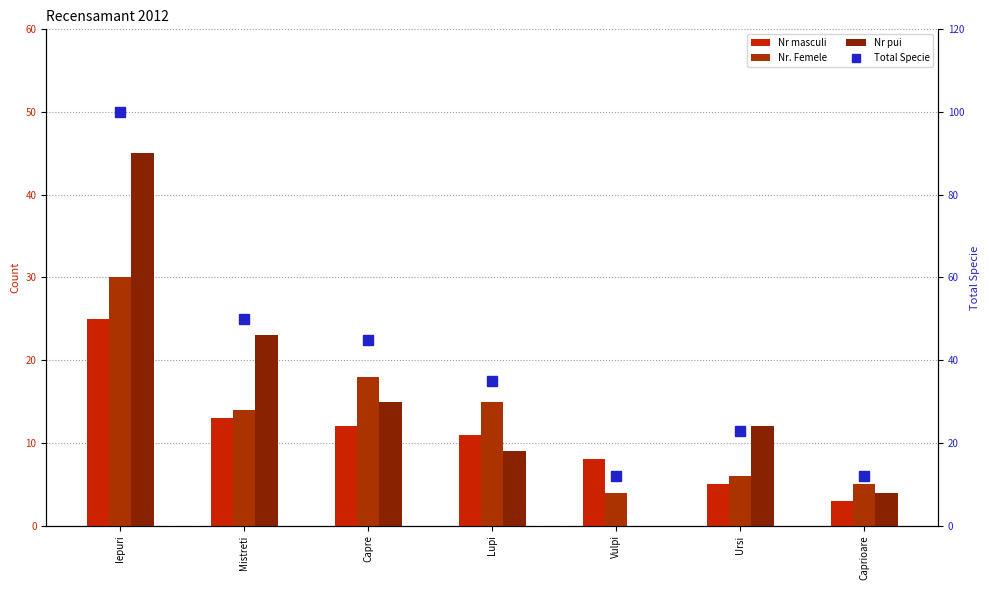

List the labels in order of Nr masculi value, largest first.

Iepuri, Mistreti, Capre, Lupi, Vulpi, Ursi, Caprioare